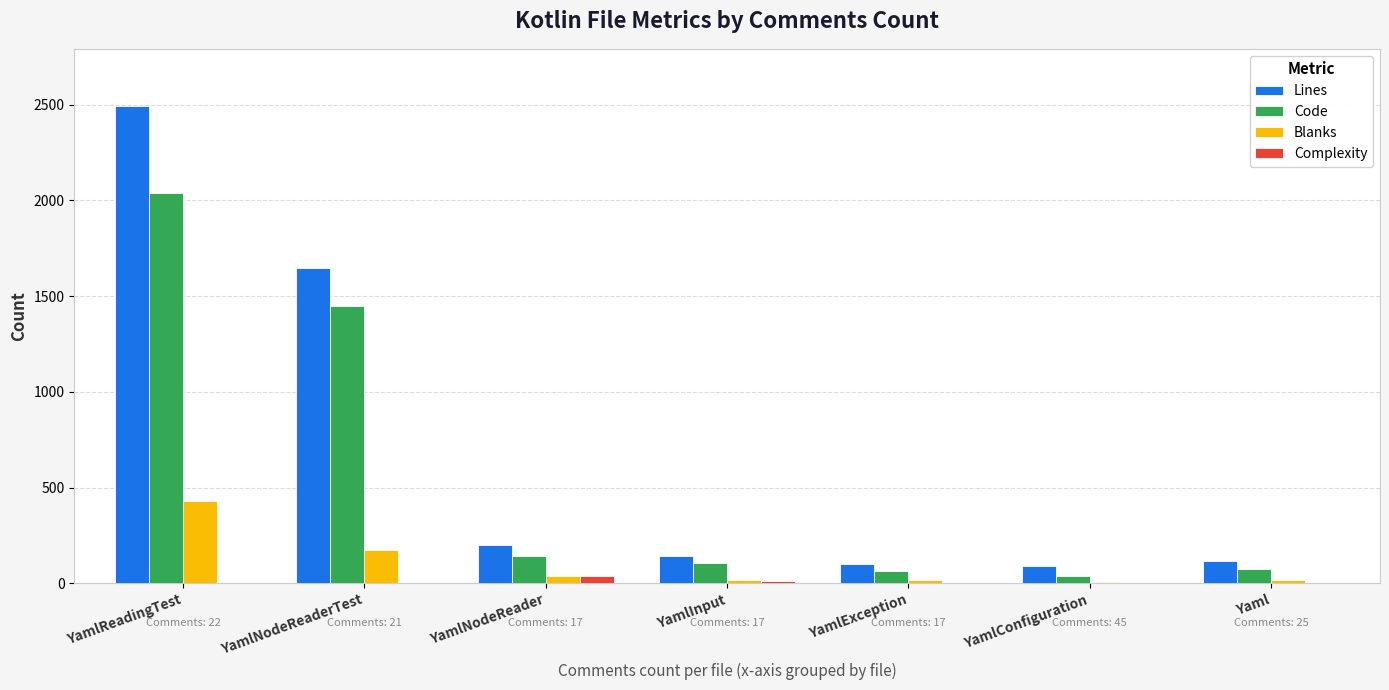

How many series are shown in this chart?

4